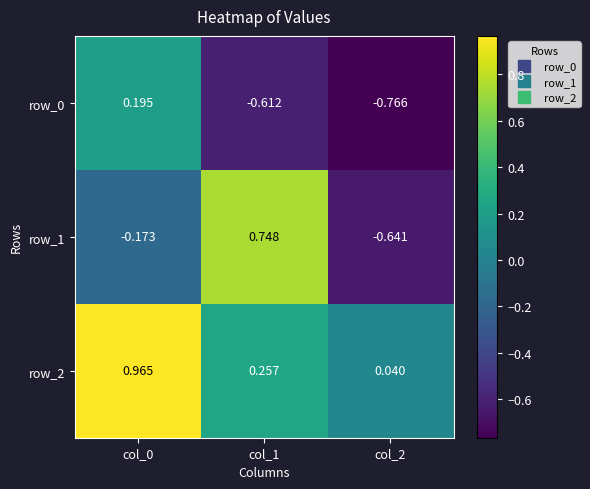

What is the difference between the second highest and minimum values in the row_1 series?

0.5